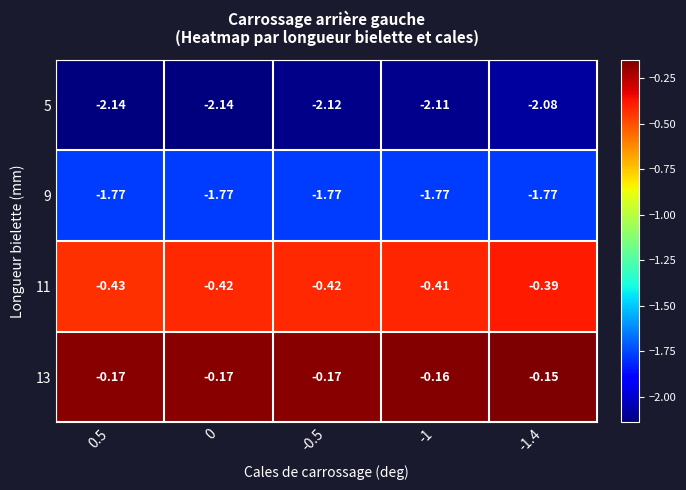

Is the value of 5 at -1 greater than the value of 11 at -1?

No